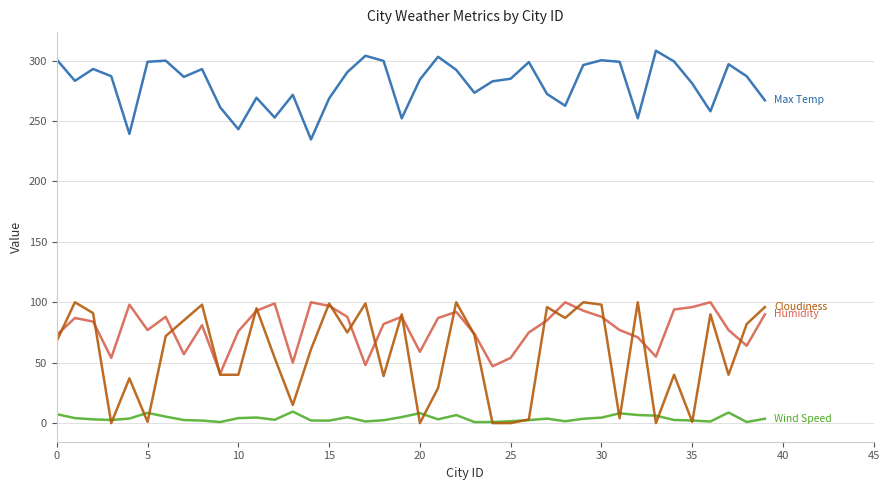

What is the greatest value displayed?

308.1